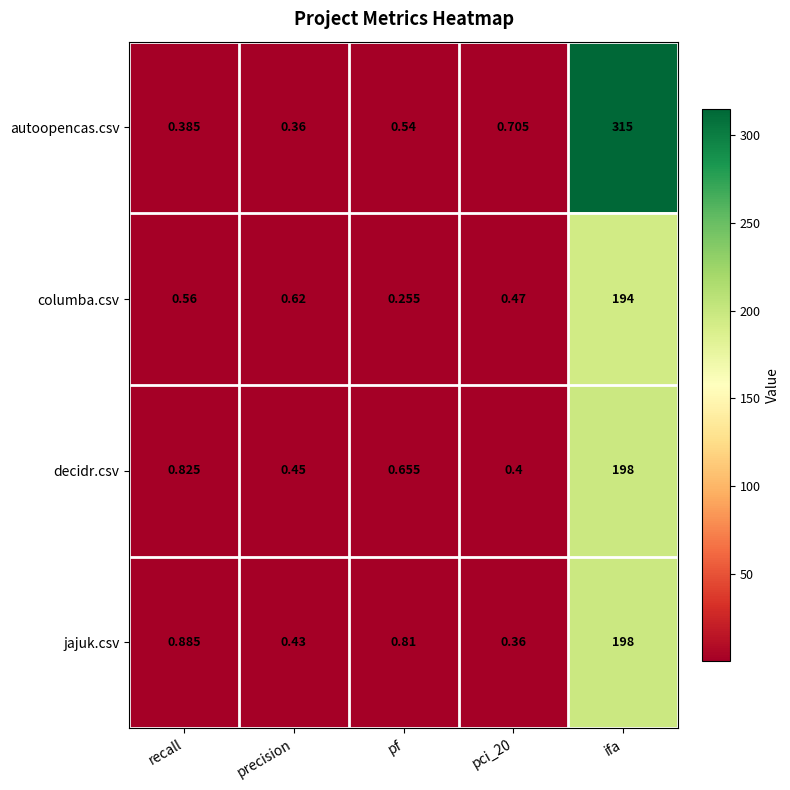

Which label corresponds to the smallest value in the chart?

pf